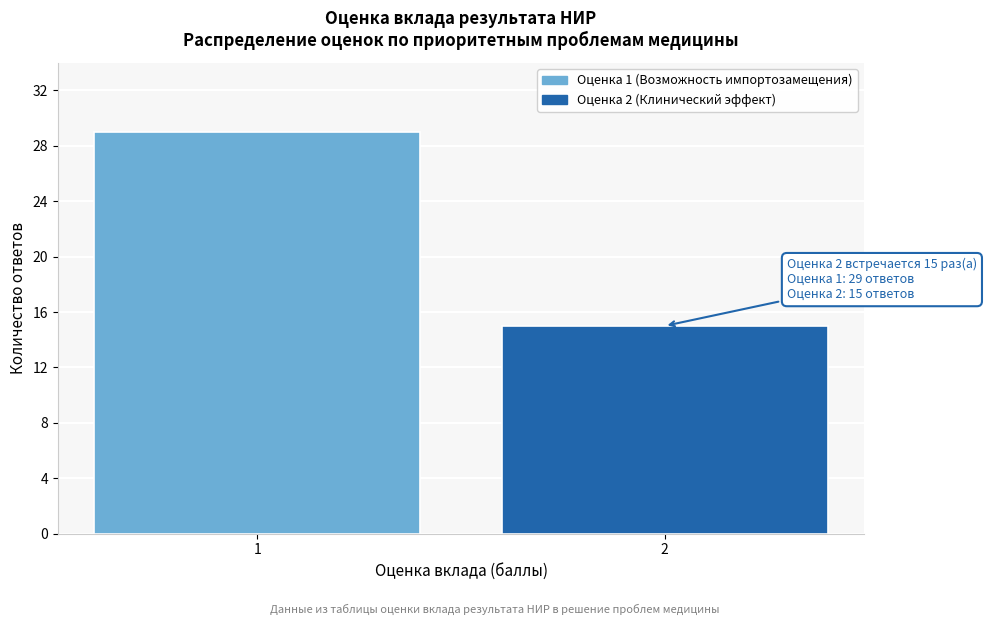

Reading left to right, what are all the values shown in this chart?

29	15